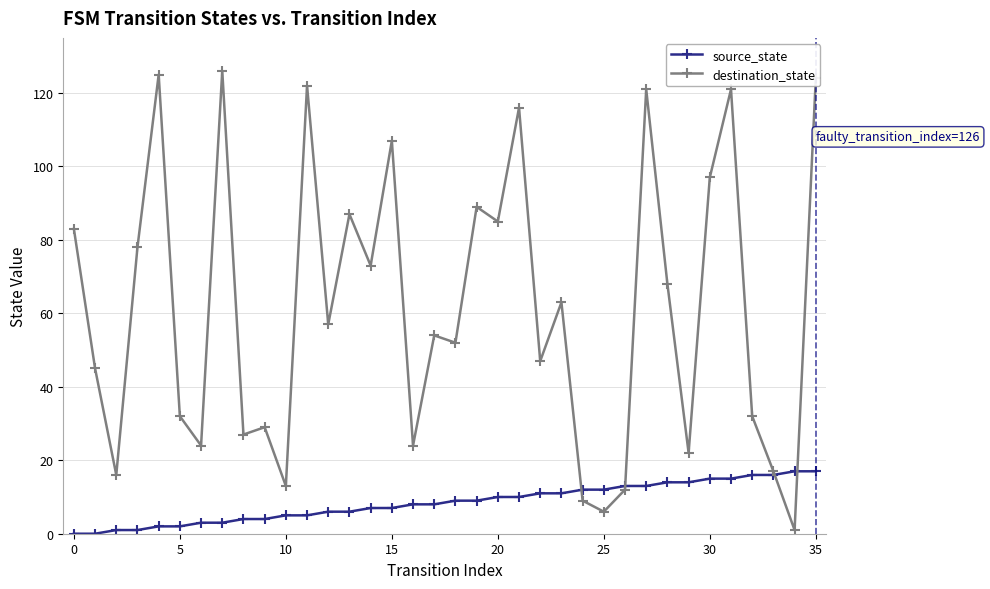

How many data points in destination_state are less than 57?

18